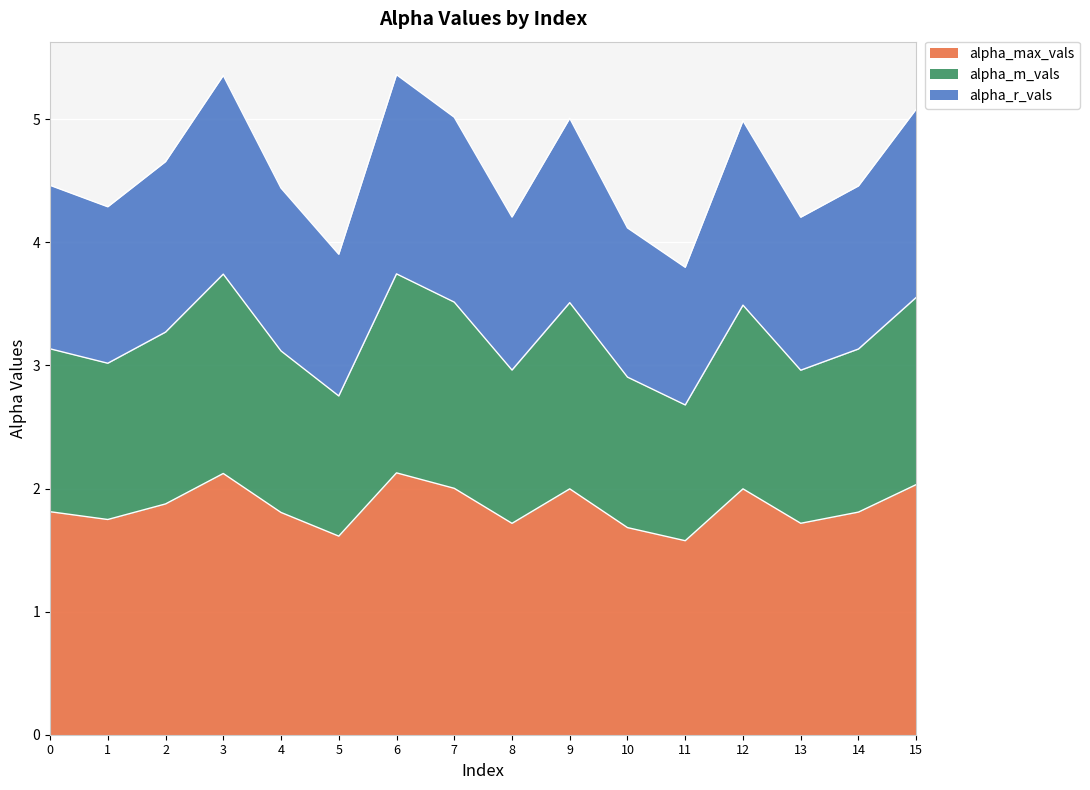

Which series changed the most between 8 and 14?

alpha_r_vals